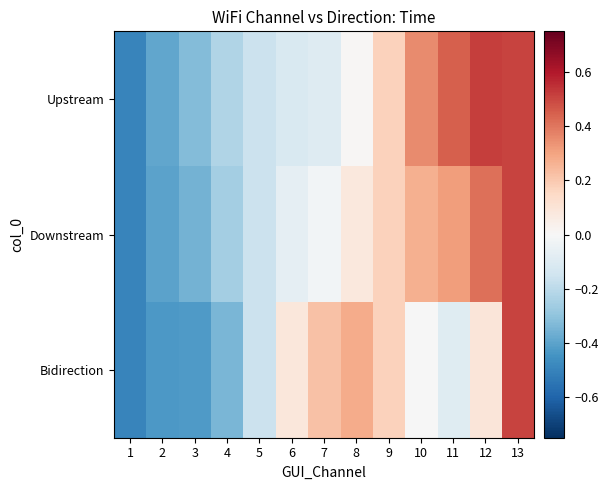

Reading right to left, extract all data points from this chart.

Upstream: 13=0.5	12=0.5	11=0.4	10=0.4	9=0.2	8=0.0	7=-0.1	6=-0.1	5=-0.2	4=-0.2	3=-0.3	2=-0.4	1=-0.5
Downstream: 13=0.5	12=0.4	11=0.3	10=0.3	9=0.2	8=0.1	7=-0.0	6=-0.1	5=-0.2	4=-0.3	3=-0.4	2=-0.4	1=-0.5
Bidirection: 13=0.5	12=0.1	11=-0.1	10=-0.0	9=0.2	8=0.3	7=0.2	6=0.1	5=-0.2	4=-0.3	3=-0.4	2=-0.4	1=-0.5